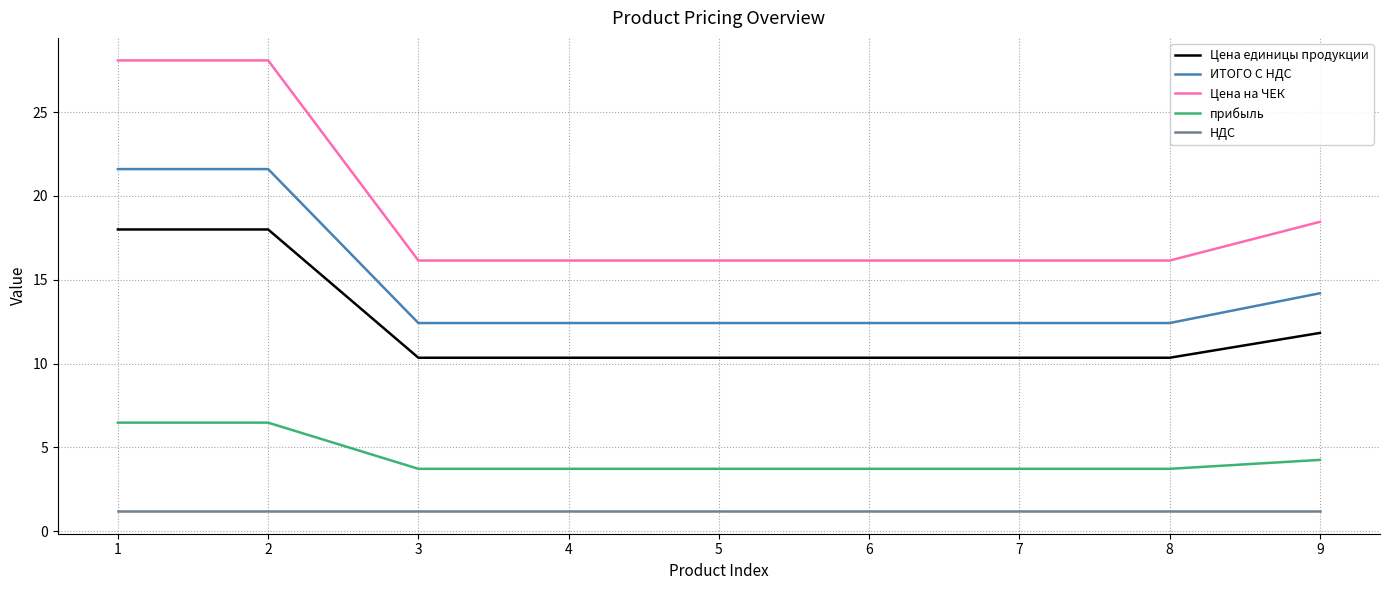

What is the difference between the Цена на ЧЕК values at 2 and 7?

11.9